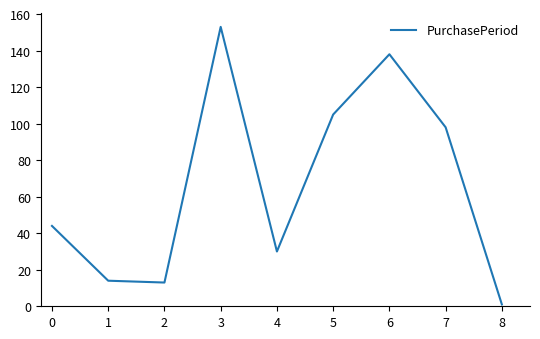

What is the difference between the maximum and minimum values?

152